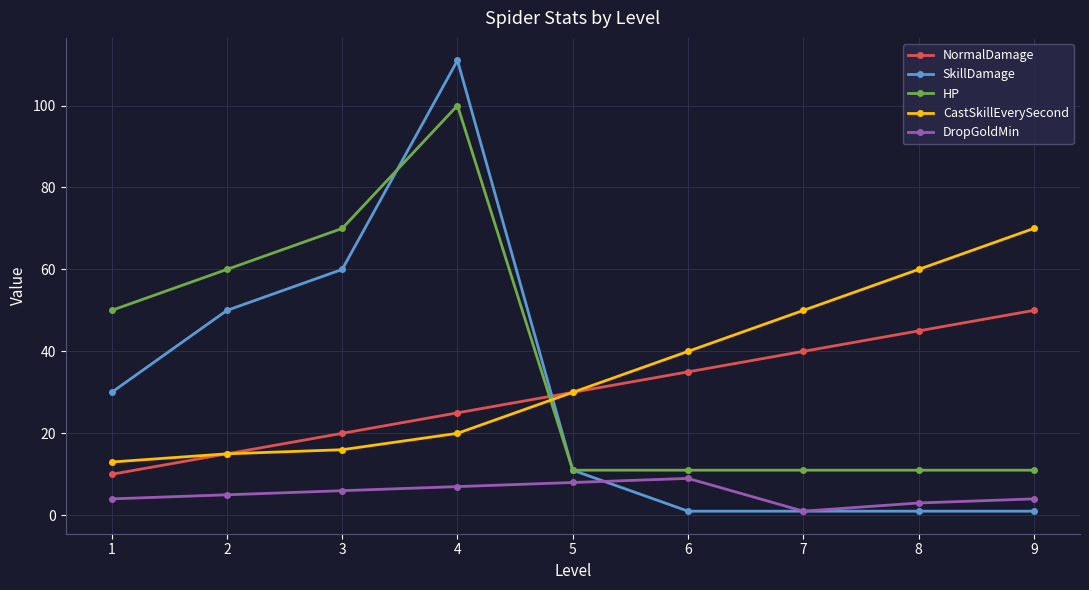

Reading left to right, extract all data points from this chart.

NormalDamage: 1=10	2=15	3=20	4=25	5=30	6=35	7=40	8=45	9=50
SkillDamage: 1=30	2=50	3=60	4=111	5=11	6=1	7=1	8=1	9=1
HP: 1=50	2=60	3=70	4=100	5=11	6=11	7=11	8=11	9=11
CastSkillEverySecond: 1=13	2=15	3=16	4=20	5=30	6=40	7=50	8=60	9=70
DropGoldMin: 1=4	2=5	3=6	4=7	5=8	6=9	7=1	8=3	9=4